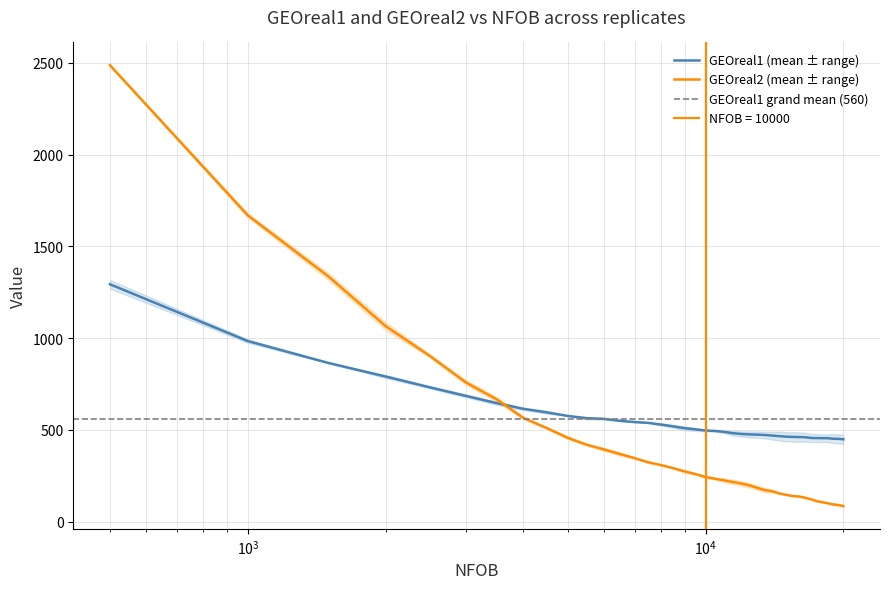

Is it true that GEOreal1_rep1 equals 704.9 at 36?

False